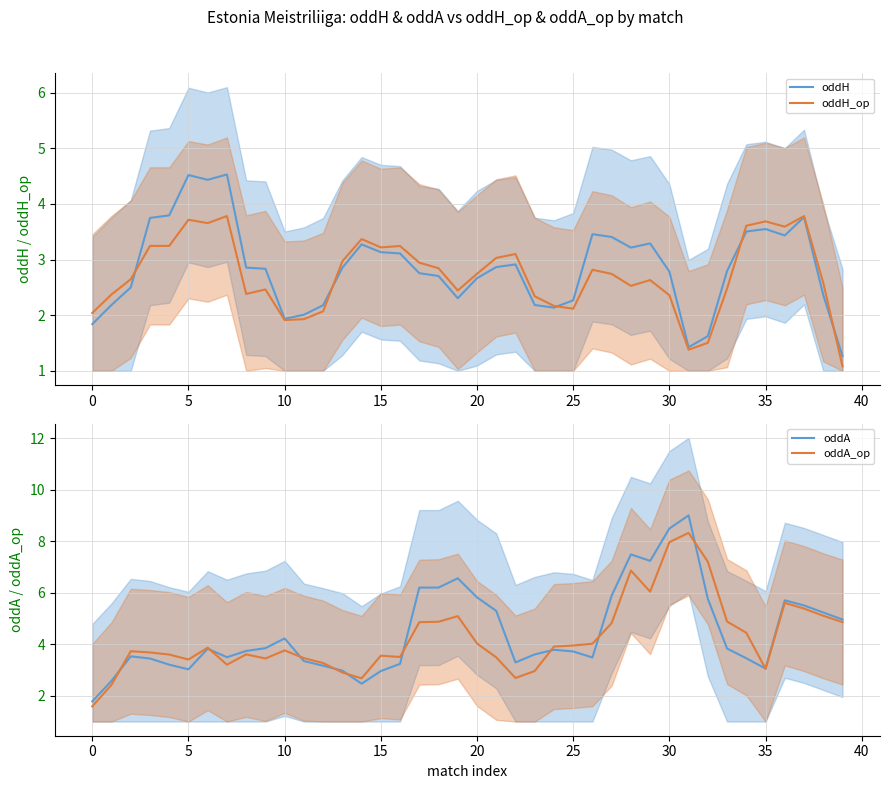

Count the number of data series in this chart.

4